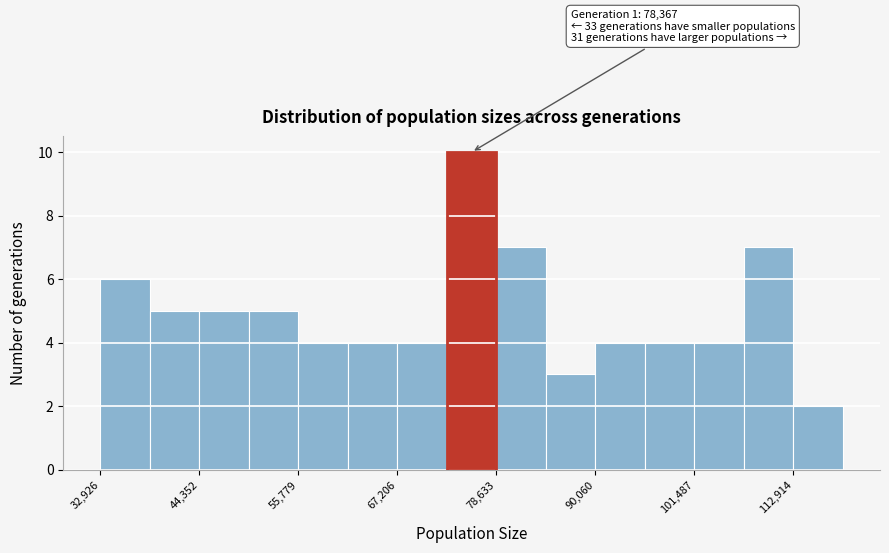

Read against the x-axis, roughly where is the centre of the tallest bar?

76000